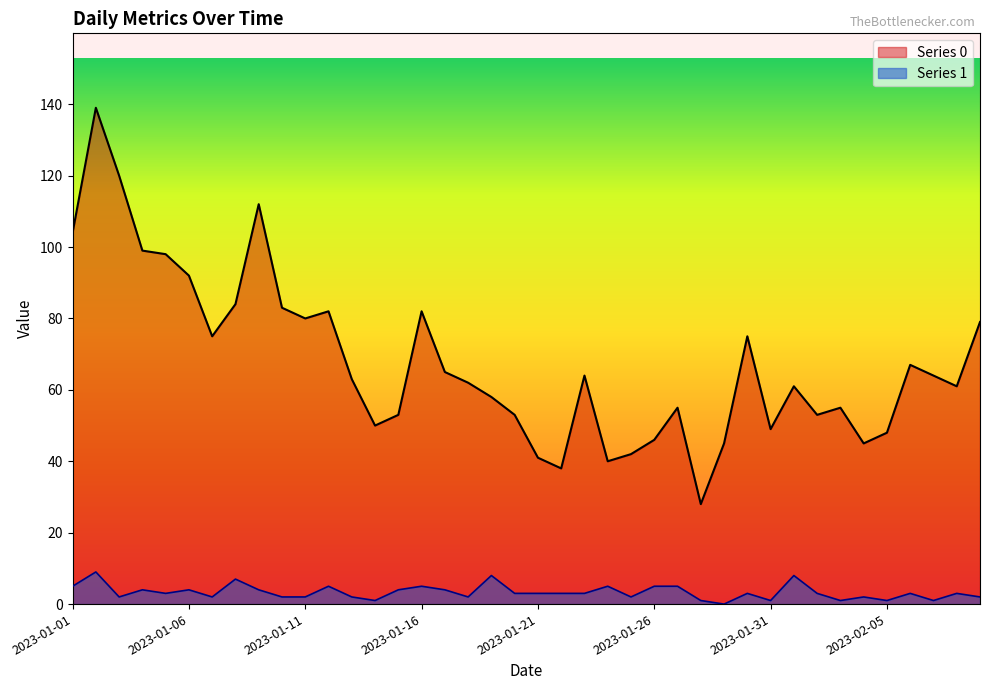

How many lines are shown in the chart?

2